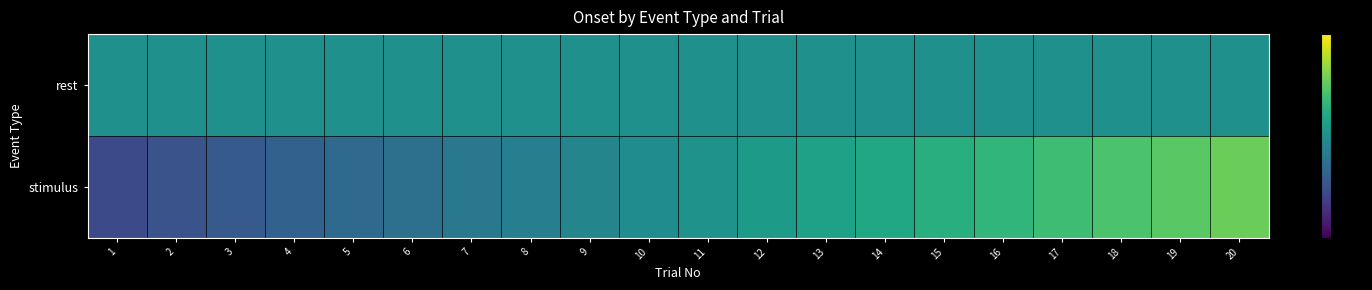

Reading left to right, what are all the values shown in this chart?

rest: 1=0.0	2=0.0	3=0.0	4=0.0	5=0.0	6=0.0	7=0.0	8=0.0	9=0.0	10=0.0	11=0.0	12=0.0	13=0.0	14=0.0	15=0.0	16=0.0	17=0.0	18=0.0	19=0.0	20=0.0
stimulus: 1=-1.6	2=-1.5	3=-1.3	4=-1.1	5=-1.0	6=-0.8	7=-0.6	8=-0.4	9=-0.3	10=-0.1	11=0.1	12=0.3	13=0.4	14=0.6	15=0.8	16=1.0	17=1.1	18=1.3	19=1.5	20=1.6